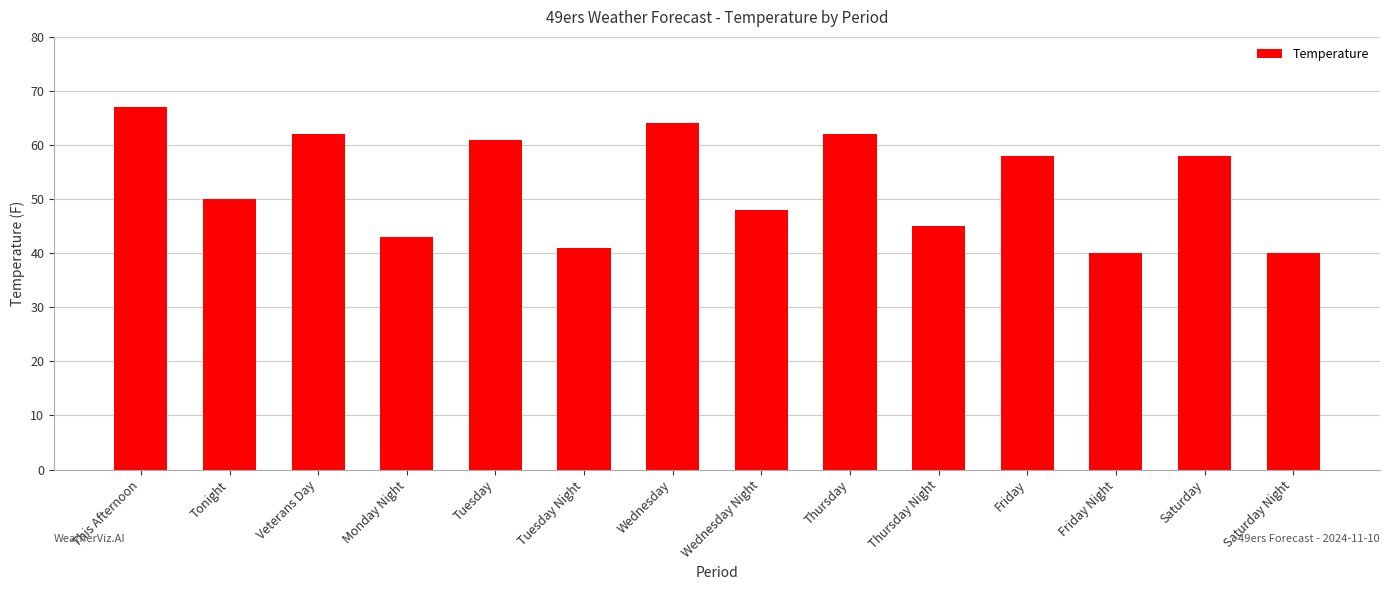

What is the label of the 3rd bar from the right?

Friday Night